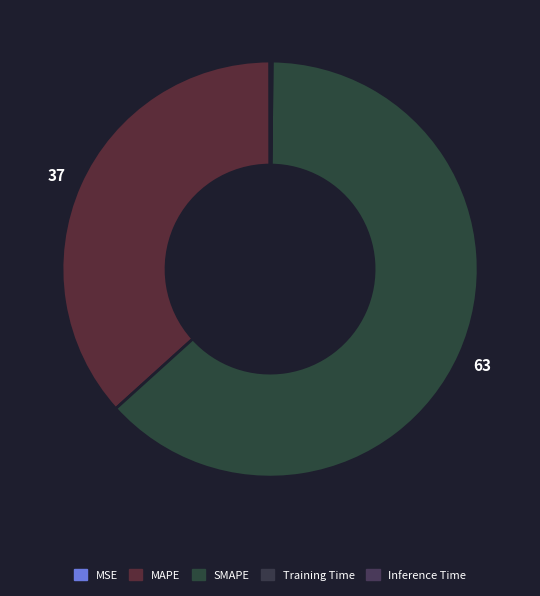

To the nearest percent, what is the average slice percentage?

20%